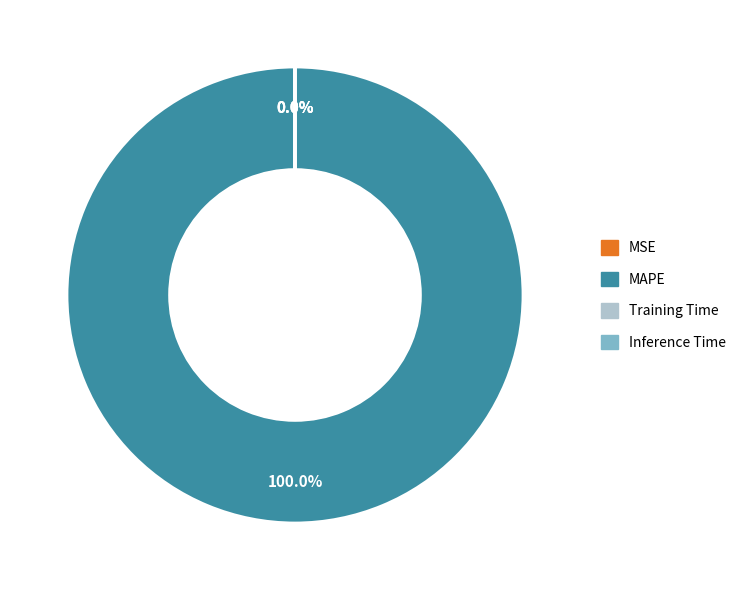

Which category has the smallest portion of the pie?

Inference Time